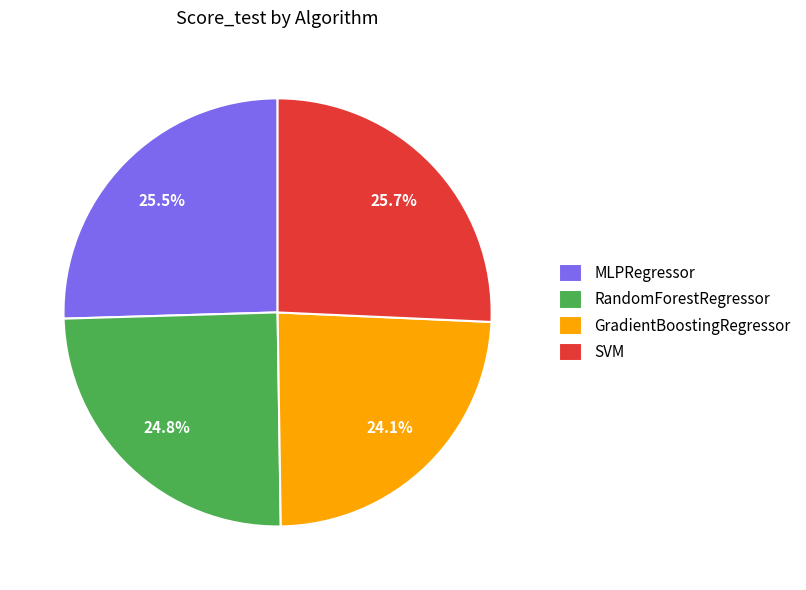

To the nearest percent, what is the difference between the largest and smallest slice percentages?

2%